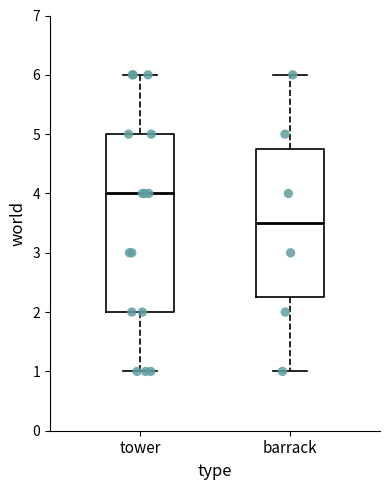

Which box has the highest median line?

tower